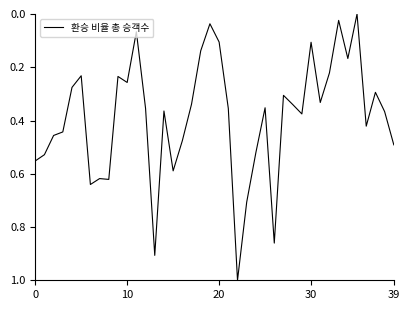

Does the chart have visible grid lines?

No